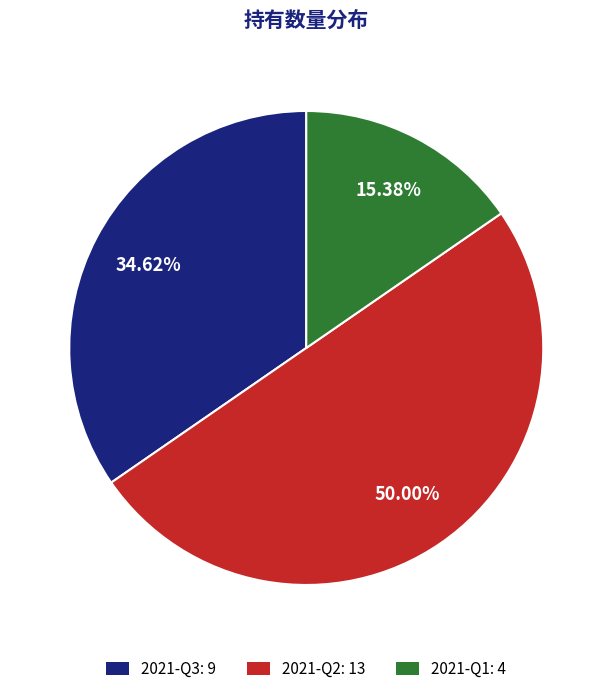

To the nearest percent, what is the average slice percentage?

33%